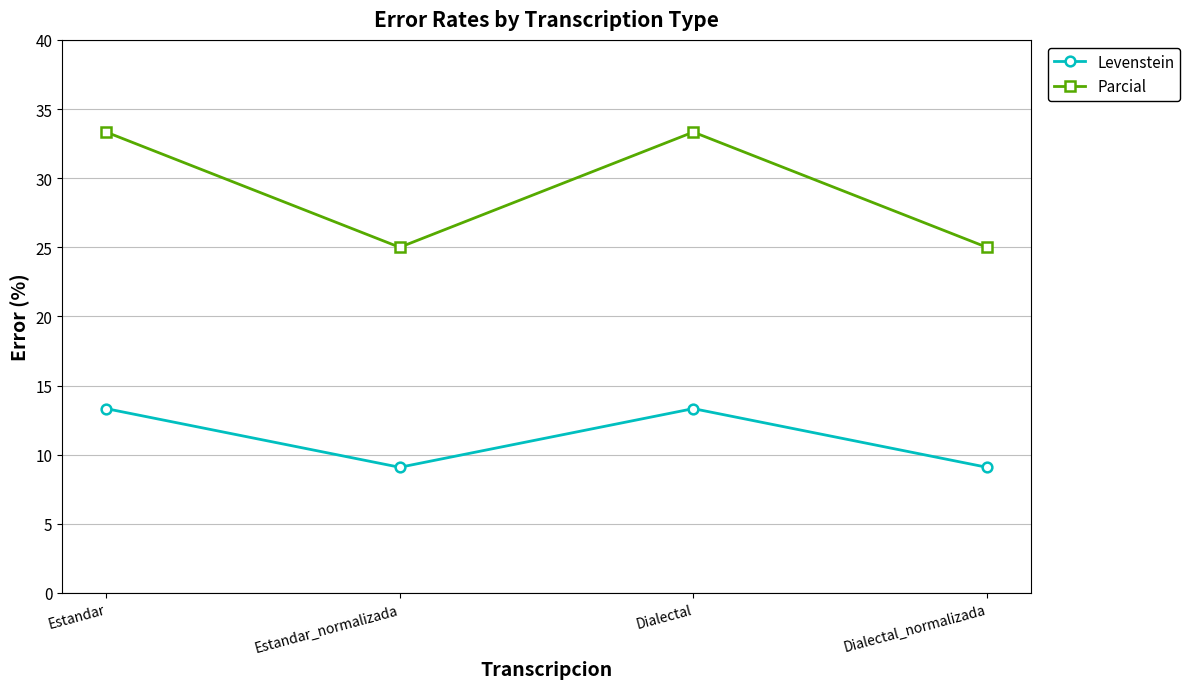

Which series has the widest spread of values?

Parcial